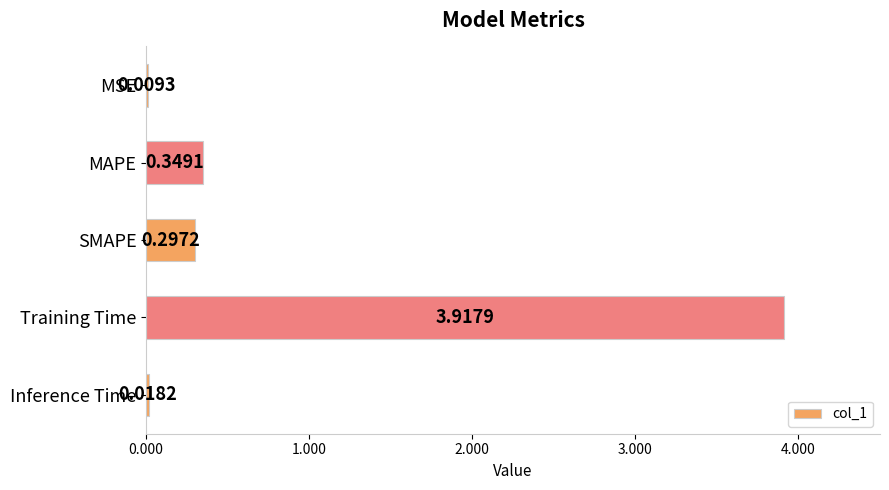

What is the sum of the values at SMAPE and Training Time?

4.2